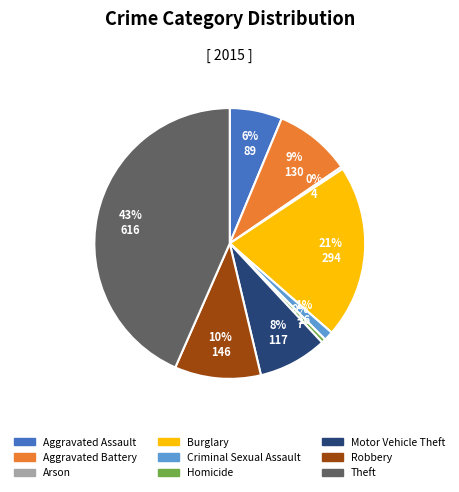

How many slices are in this pie chart?

9